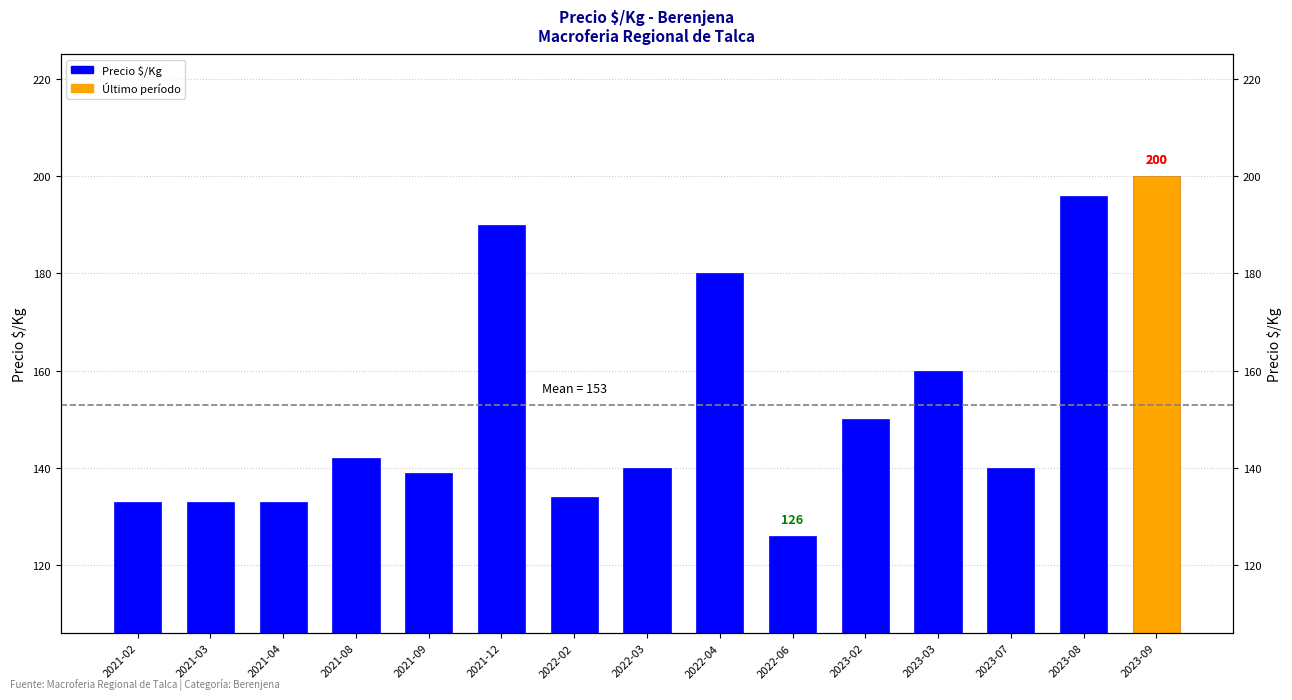

What is the label of the 4th bar from the left?

2021-08